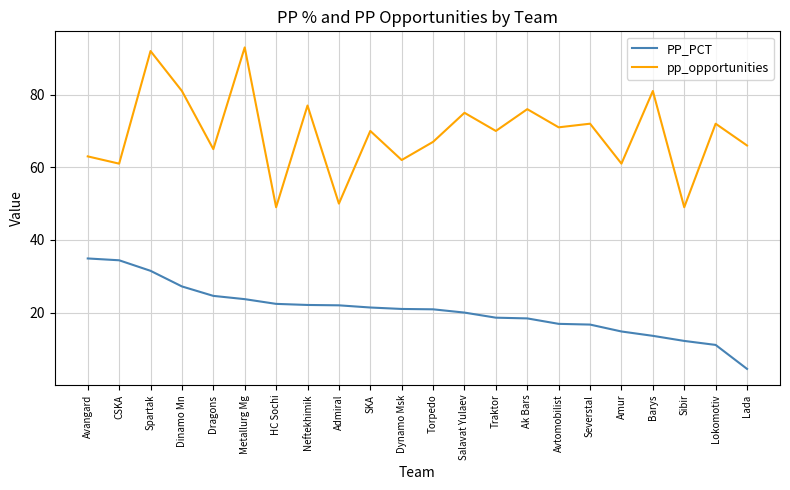

What is the difference between the maximum and minimum values in the PP_PCT series?

30.4